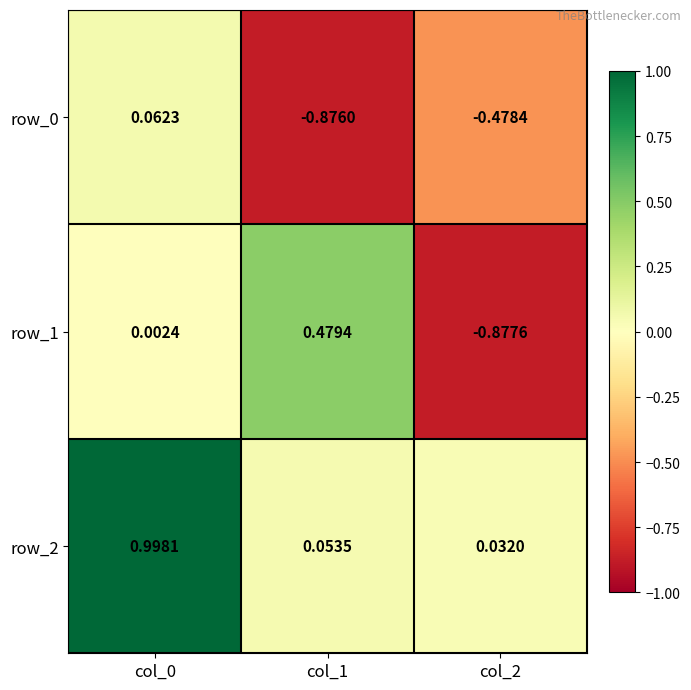

Is the value of row_0 at col_2 greater than the value of row_1 at col_0?

No